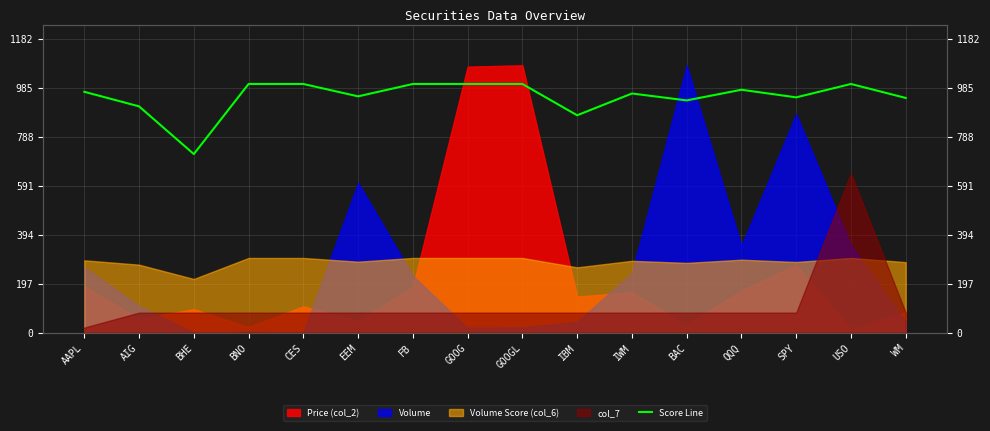

Which label corresponds to the smallest value in the chart?

BHE